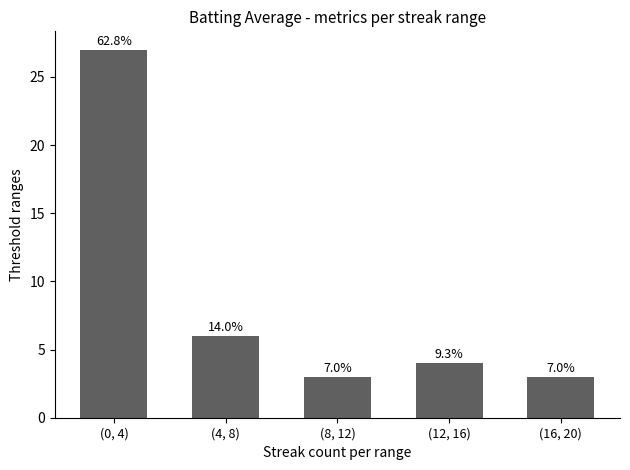

What is the smallest value displayed?

3